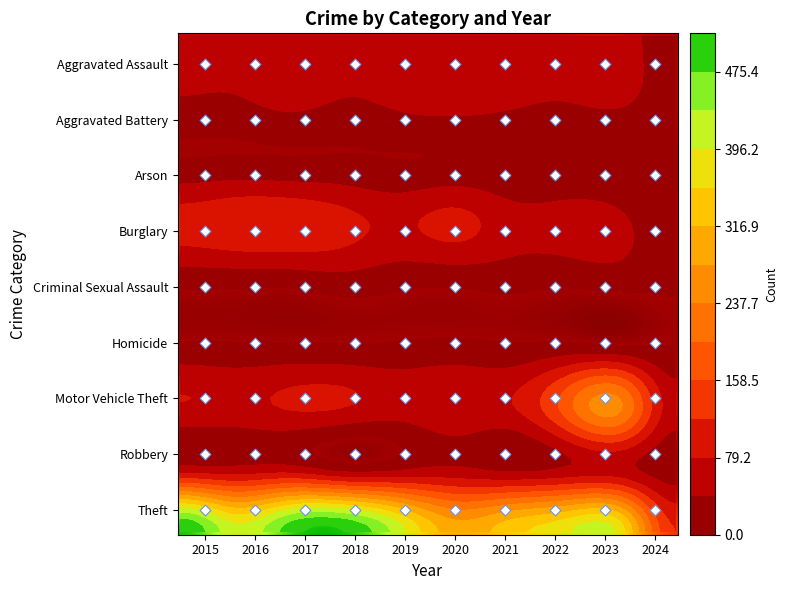

At how many categories does at least one series exceed 224?

9